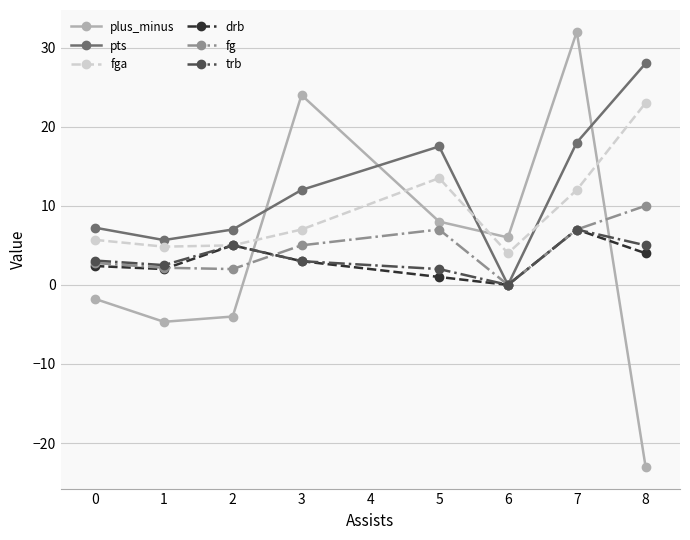

True or false: plus_minus has a value of 11.6 at 3.

False